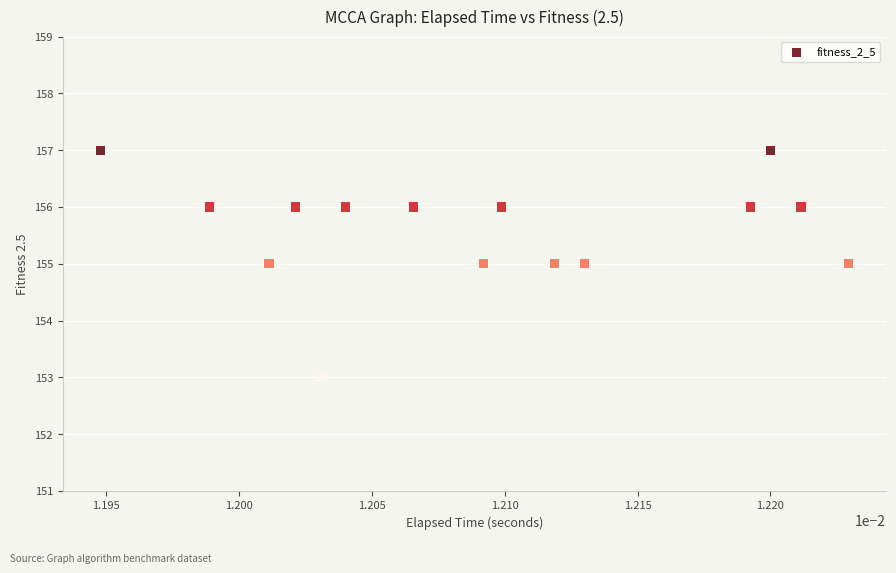

What is the range of Y values (max minus min)?

4